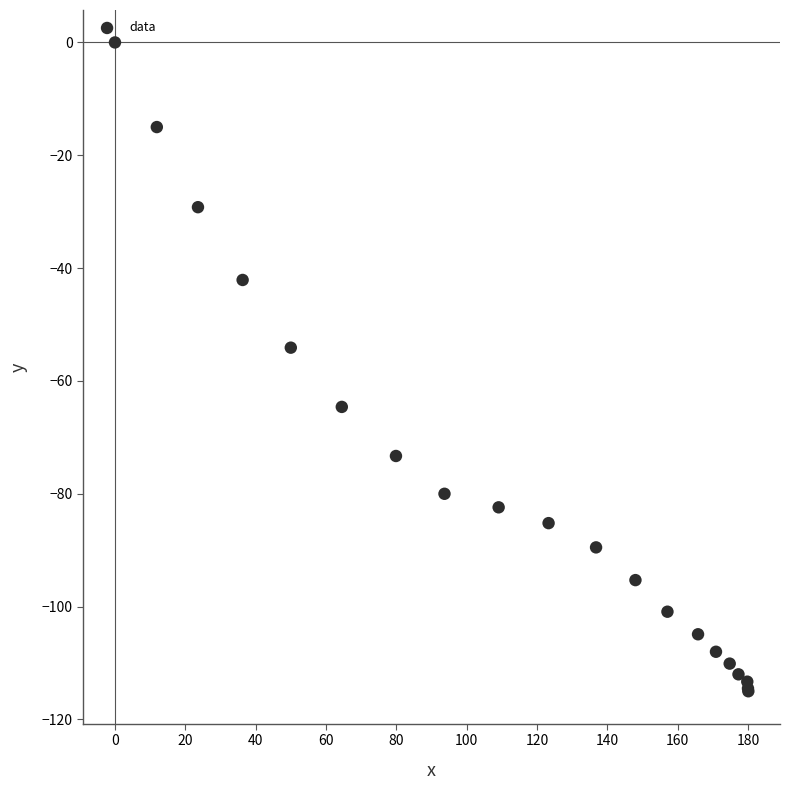

What Y value in the scatter plot is closest to -57?

-54.1